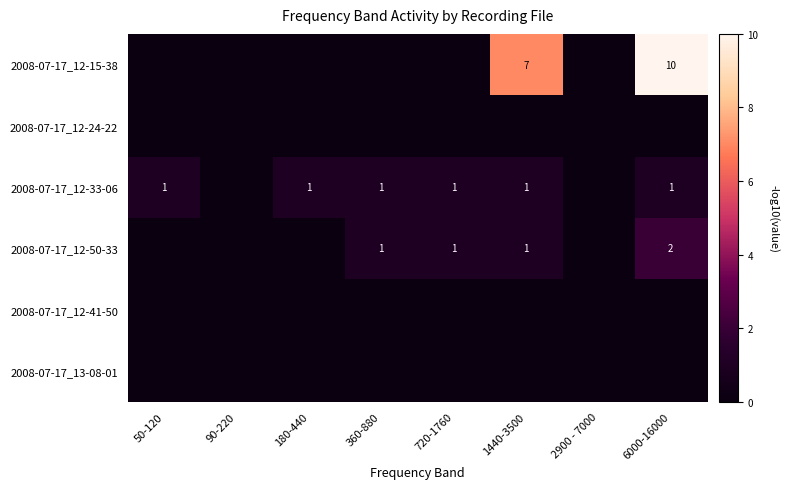

What is the sum of the 2008-07-17_12-33-06 values at 360-880 and 50-120?

2